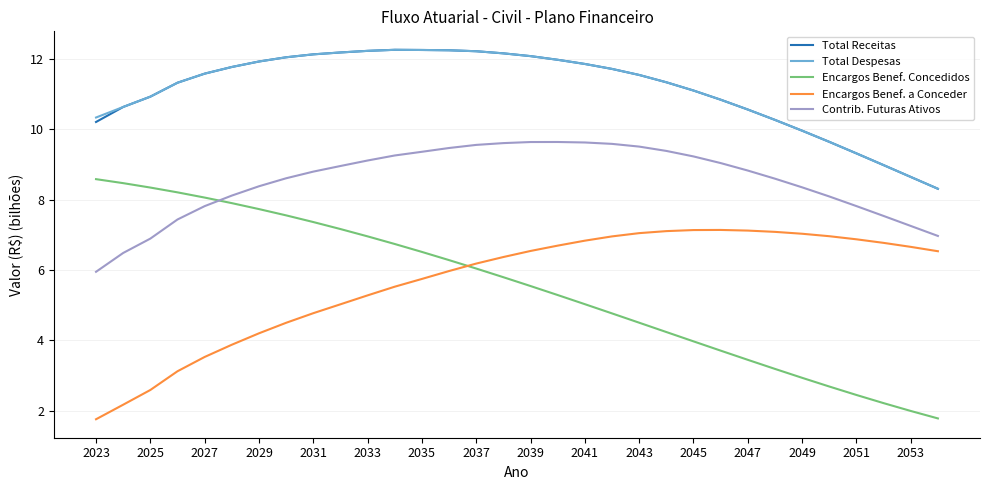

True or false: Encargos Benef. Concedidos and Total Receitas intersect in this chart.

False